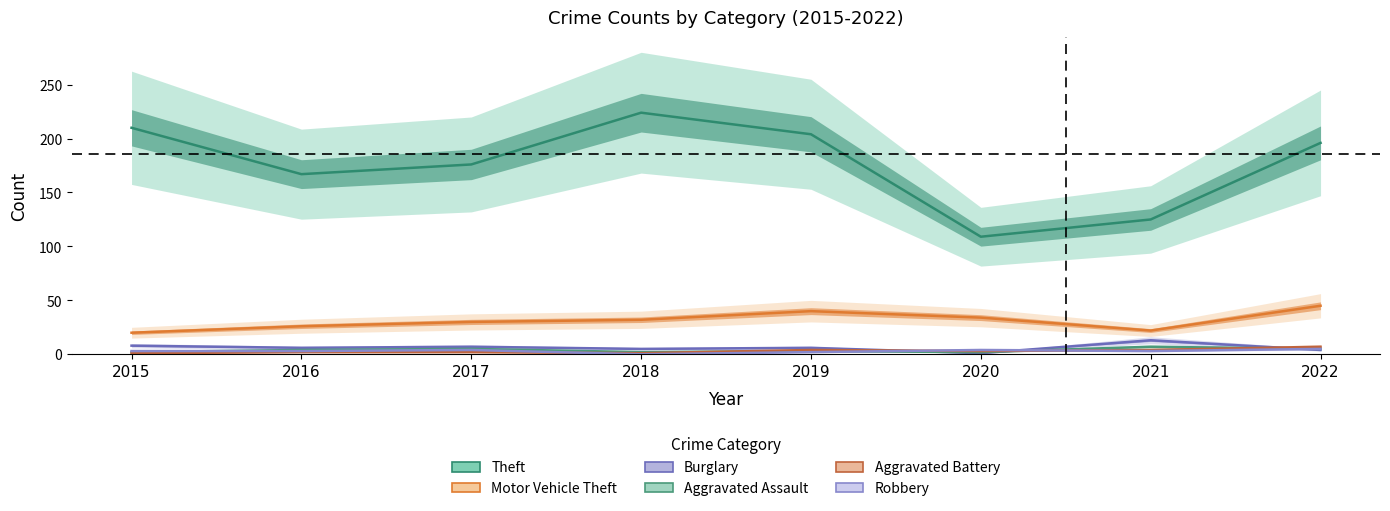

How many categories are shown in the chart?

8